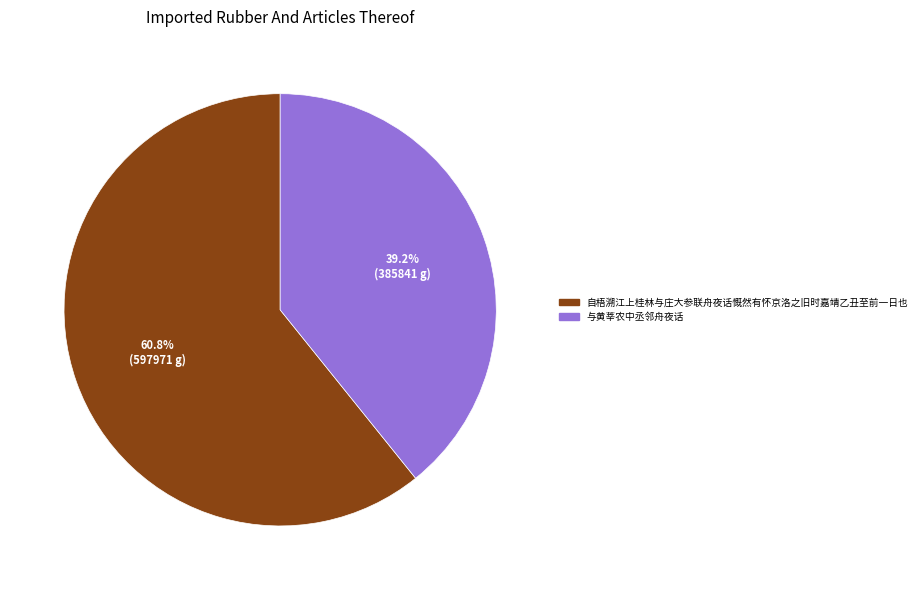

To the nearest percent, what is the difference between the 与黄莘农中丞邻舟夜话 and 自梧溯江上桂林与庄大参联舟夜话慨然有怀京洛之旧时嘉靖乙丑至前一日也 slice percentages?

22%